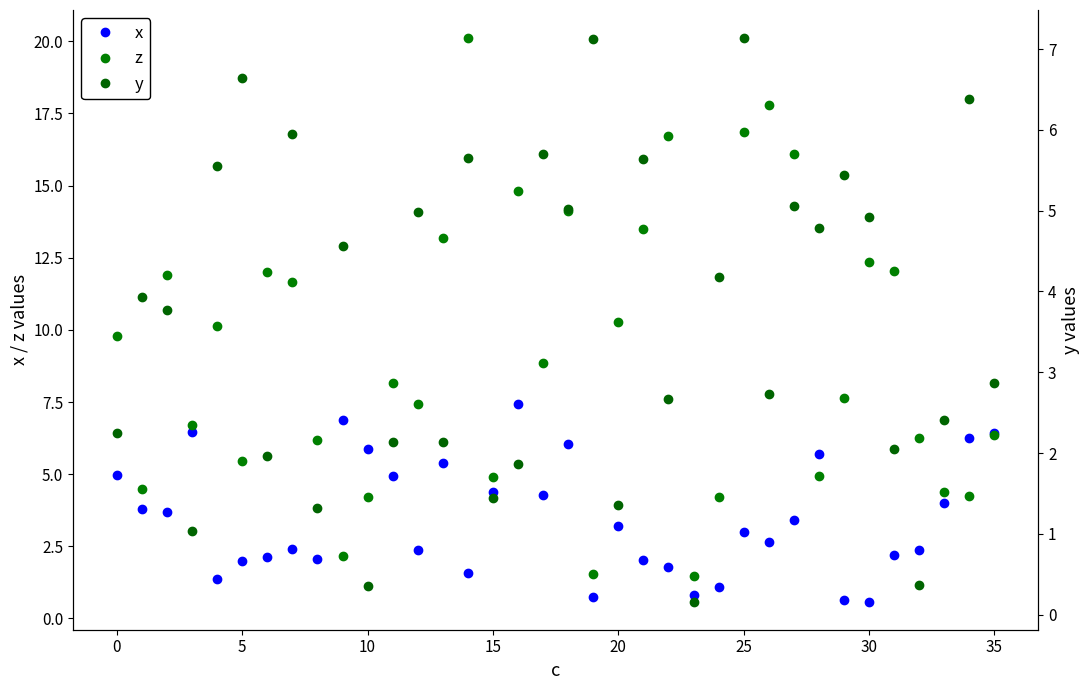

Which series has the largest range (max minus min)?

z